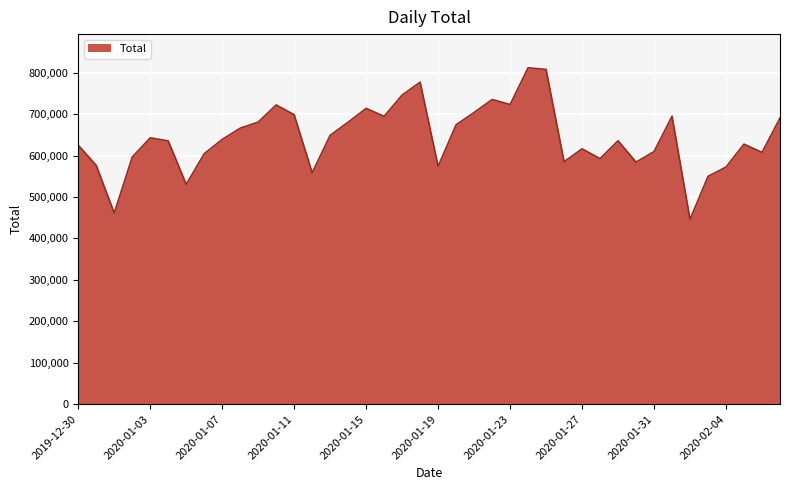

What is the minimum value shown in the chart?

446120